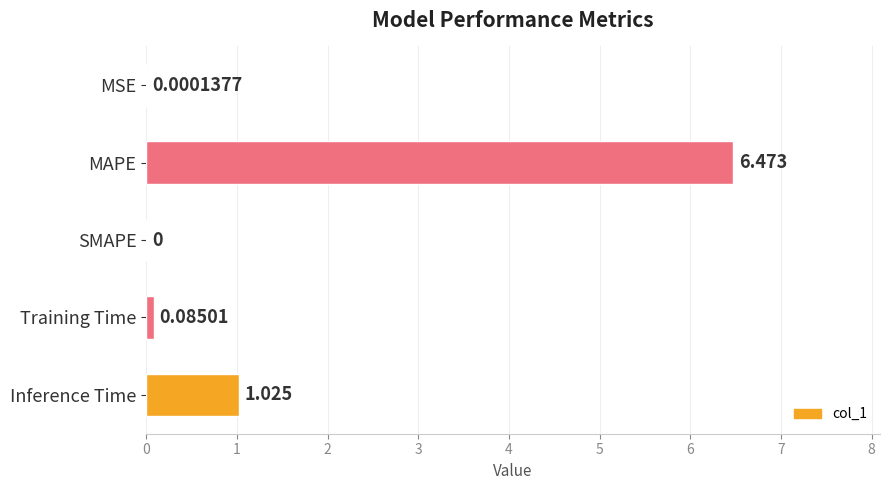

Which has a higher value, MSE or SMAPE?

MSE